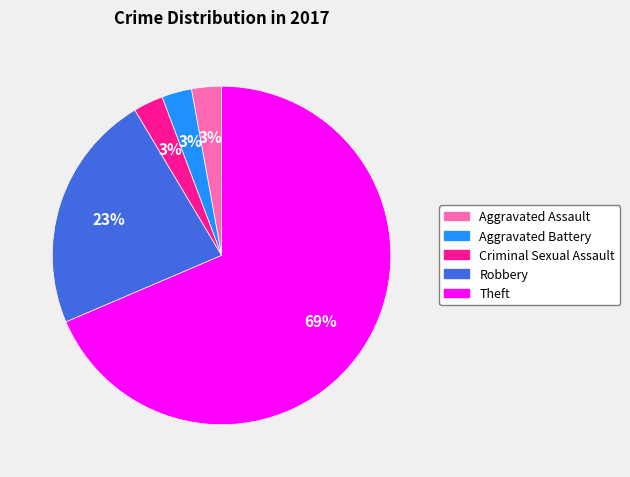

To the nearest percent, what is the average slice percentage?

20%